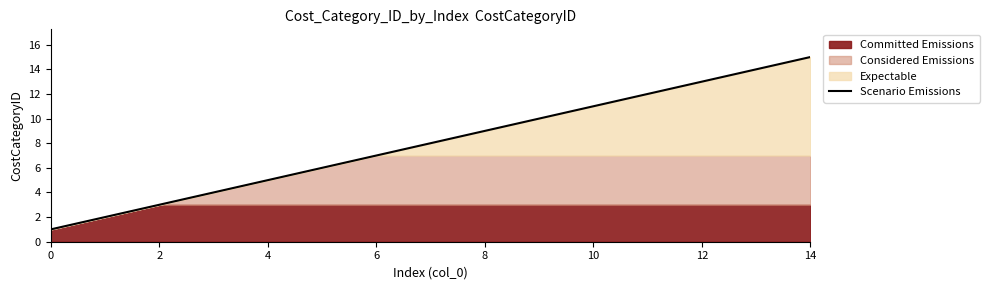

Reading left to right, transcribe all the data shown in this chart.

1	2	3	4	5	6	7	8	9	10	11	12	13	14	15